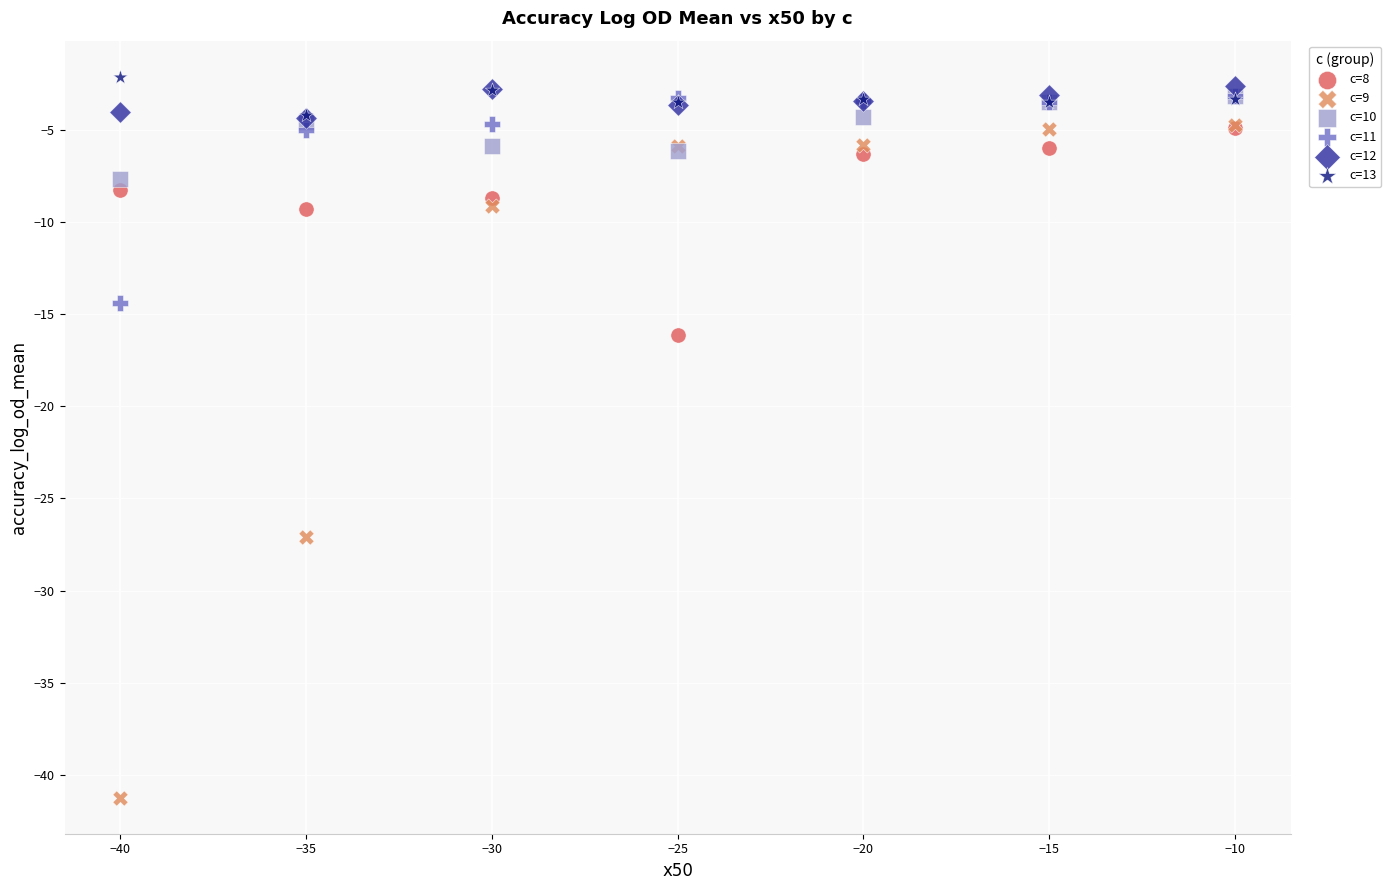

Which series reaches the maximum Y coordinate?

c=13